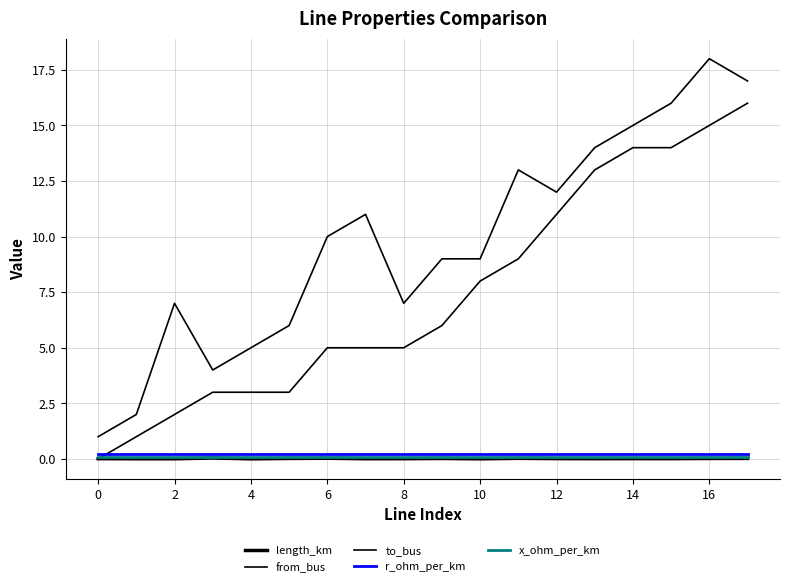

How many distinct data groups are displayed?

5